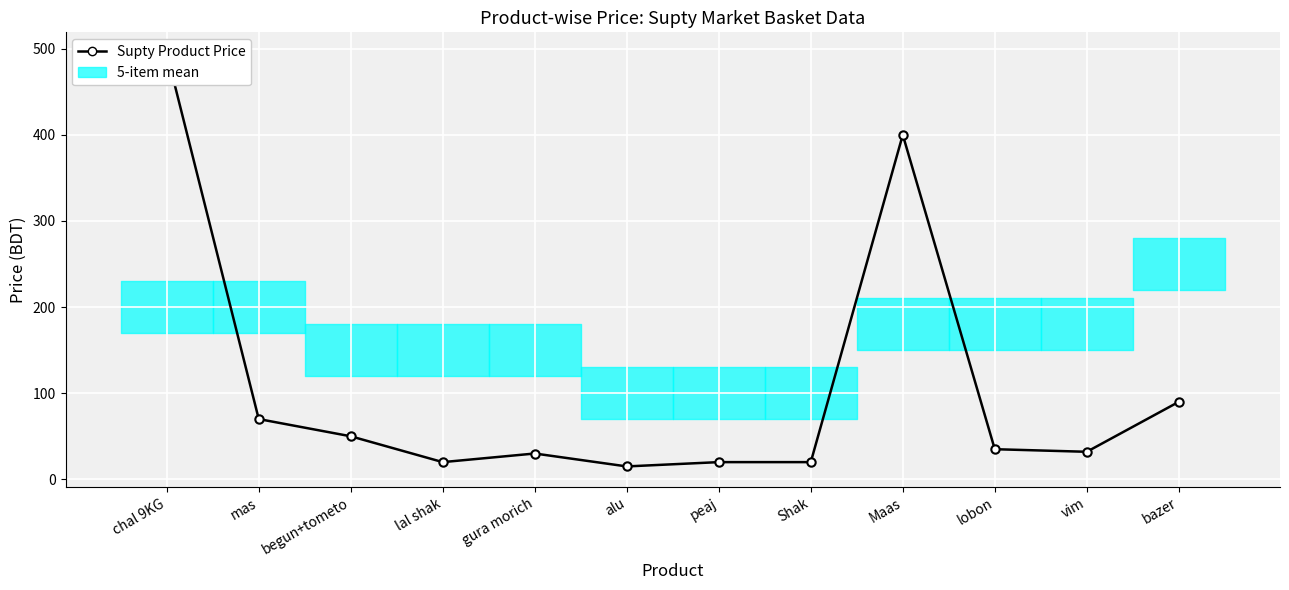

What is the difference between the values at peaj and alu?

5